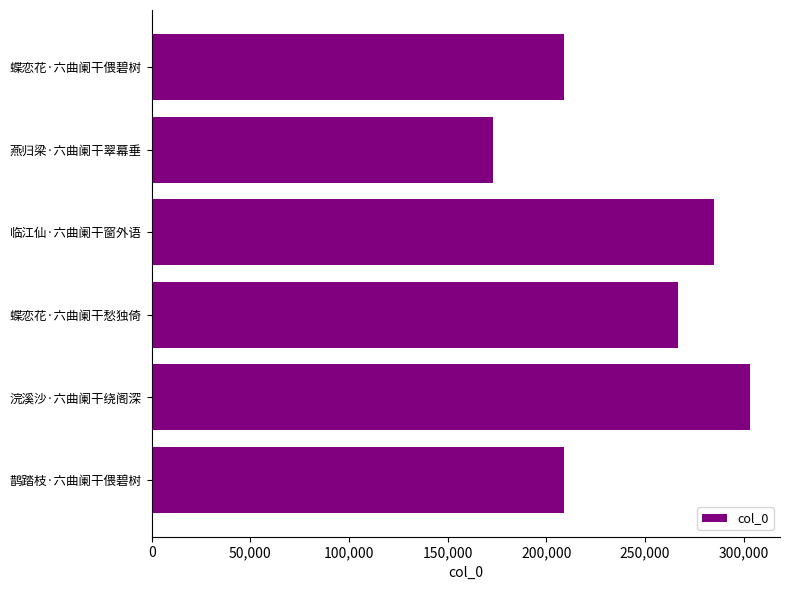

The chart shows a value of 172781 at 燕归梁·六曲阑干翠幕垂. True or false?

True